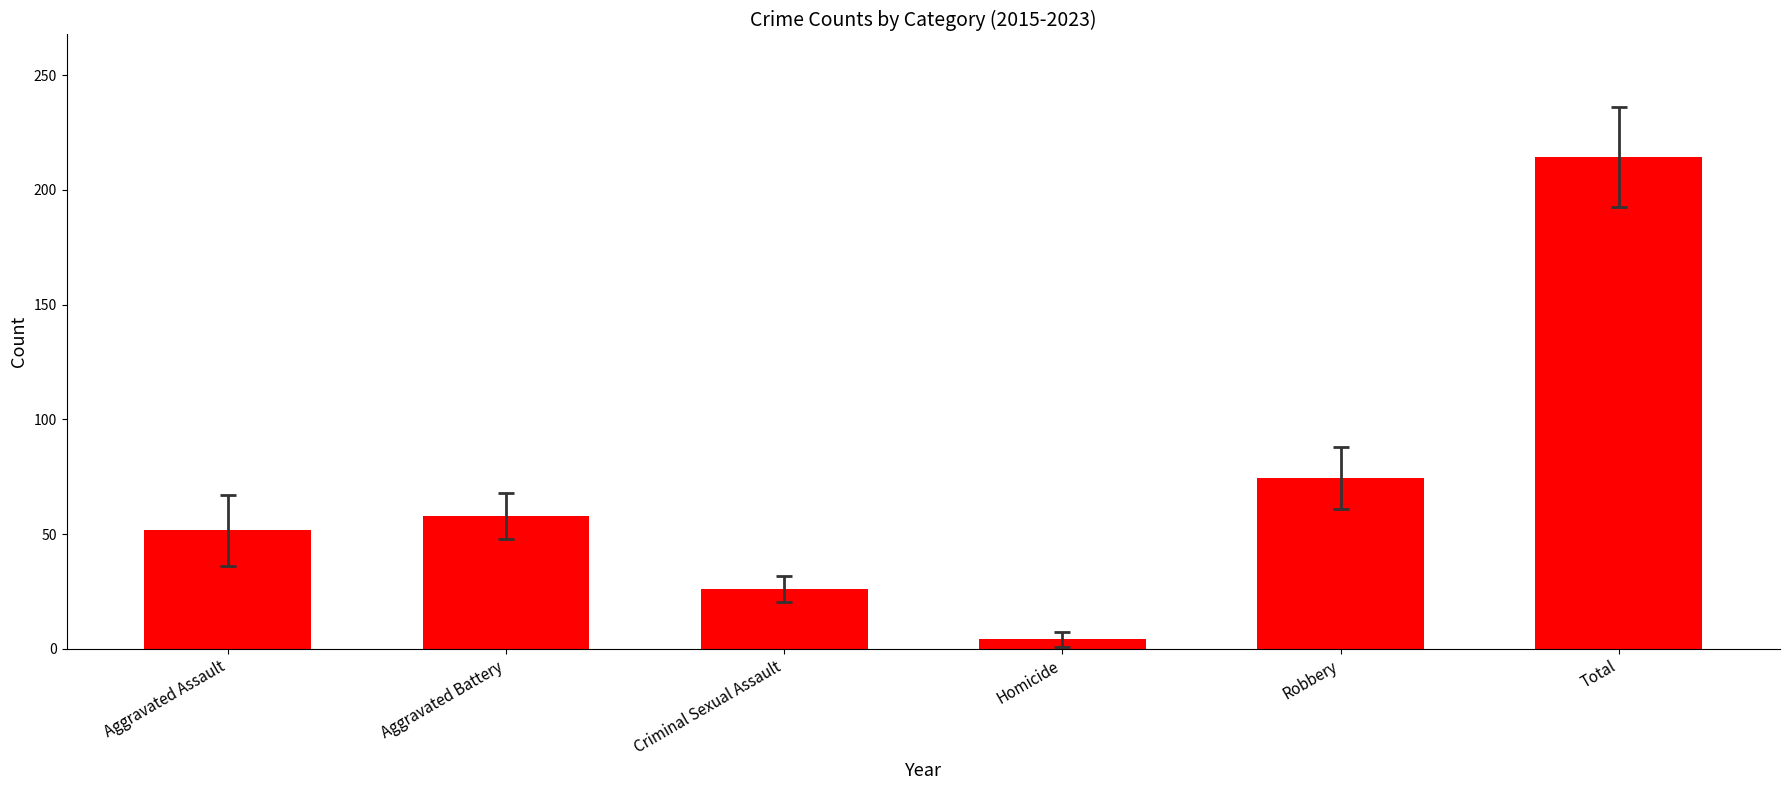

The chart shows a value of 51.7 at Aggravated Assault. True or false?

True